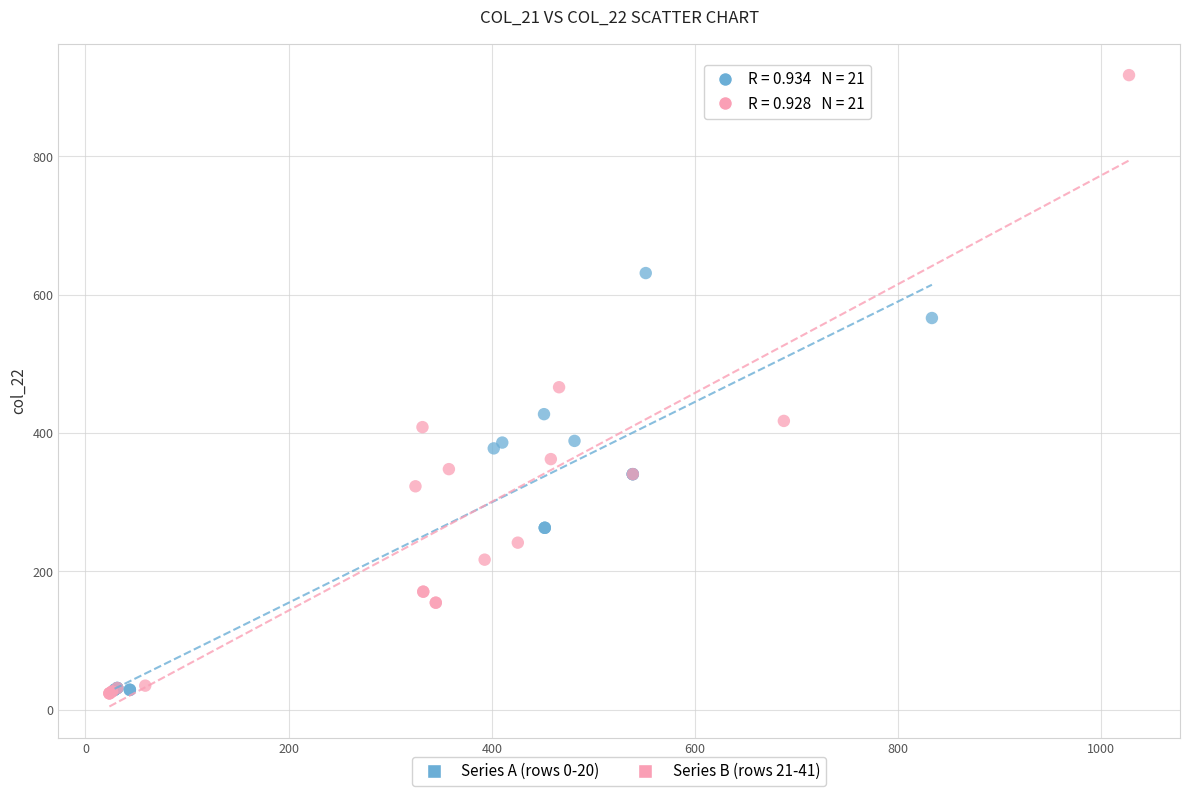

Which series contains the highest Y value?

Series B (rows 21-41)